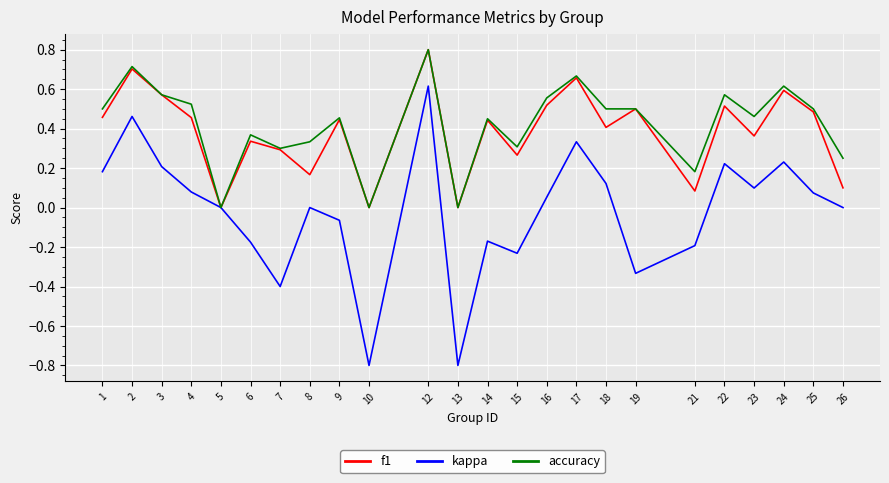

What is the difference between the maximum and minimum values in the accuracy series?

0.8